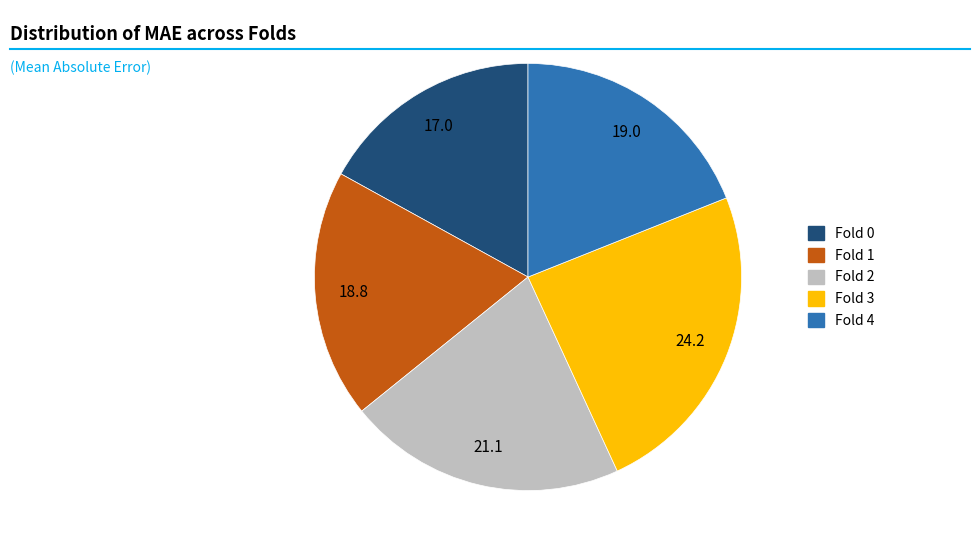

Is it true that Fold 0 is 17% of the pie?

True